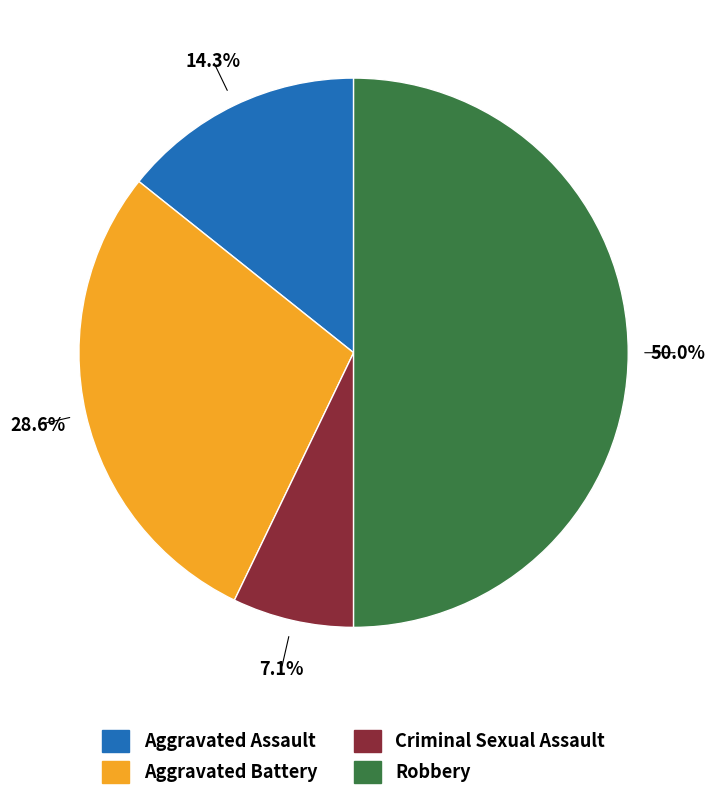

Count the number of slices in the pie.

4